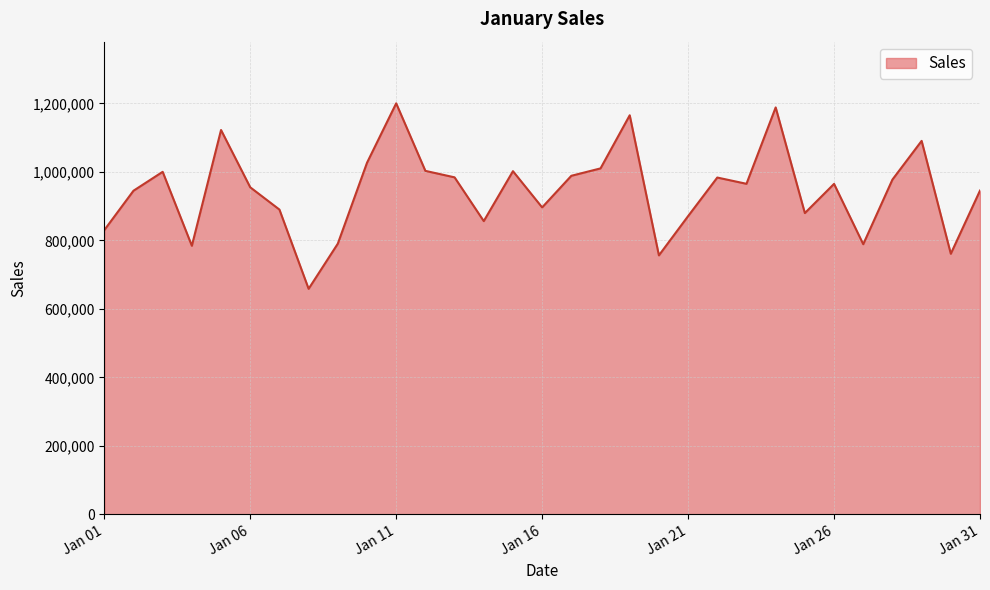

What is the difference between the maximum and minimum values?

541534